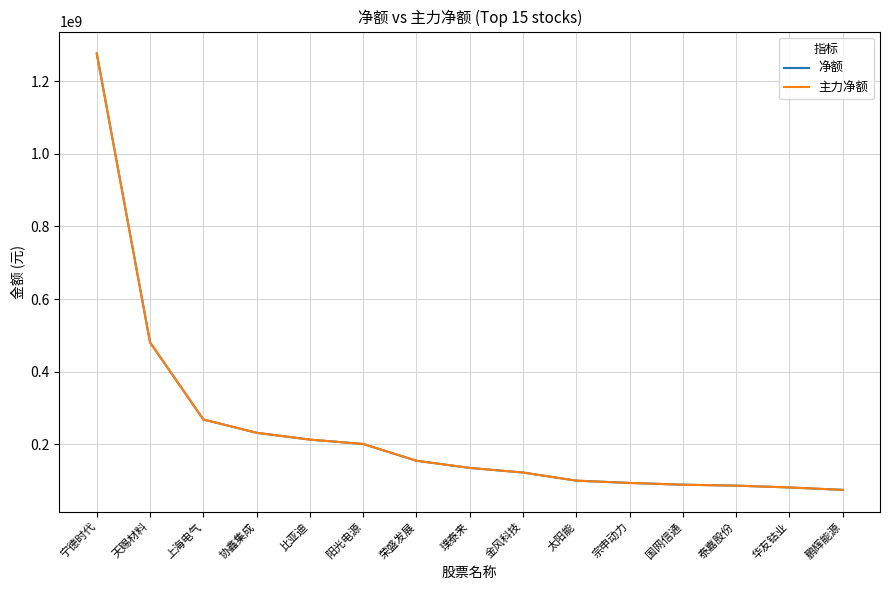

Does the chart have visible grid lines?

Yes